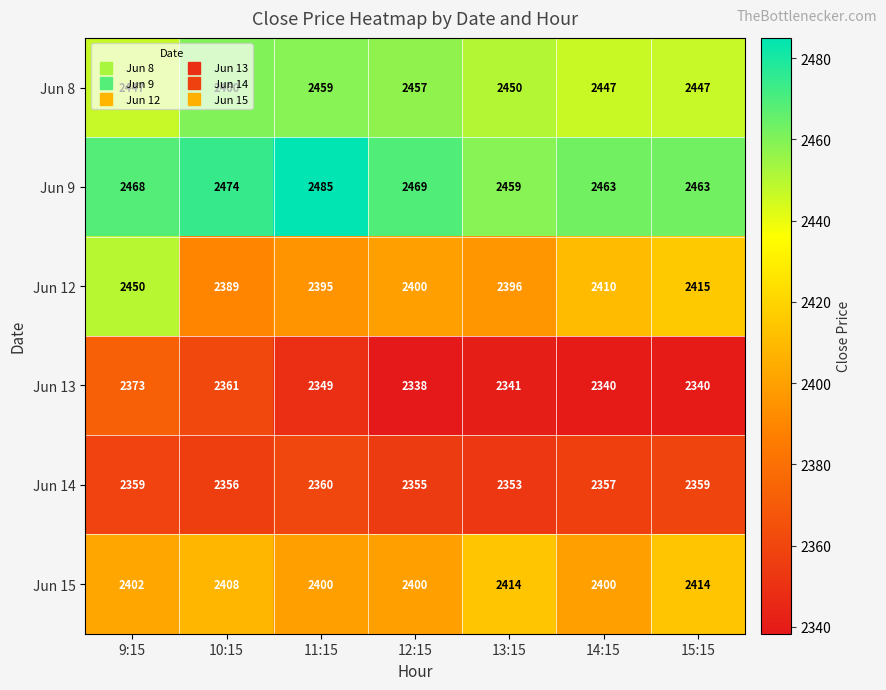

What is the sum of the Jun 15 values at 13:15 and 11:15?

4814